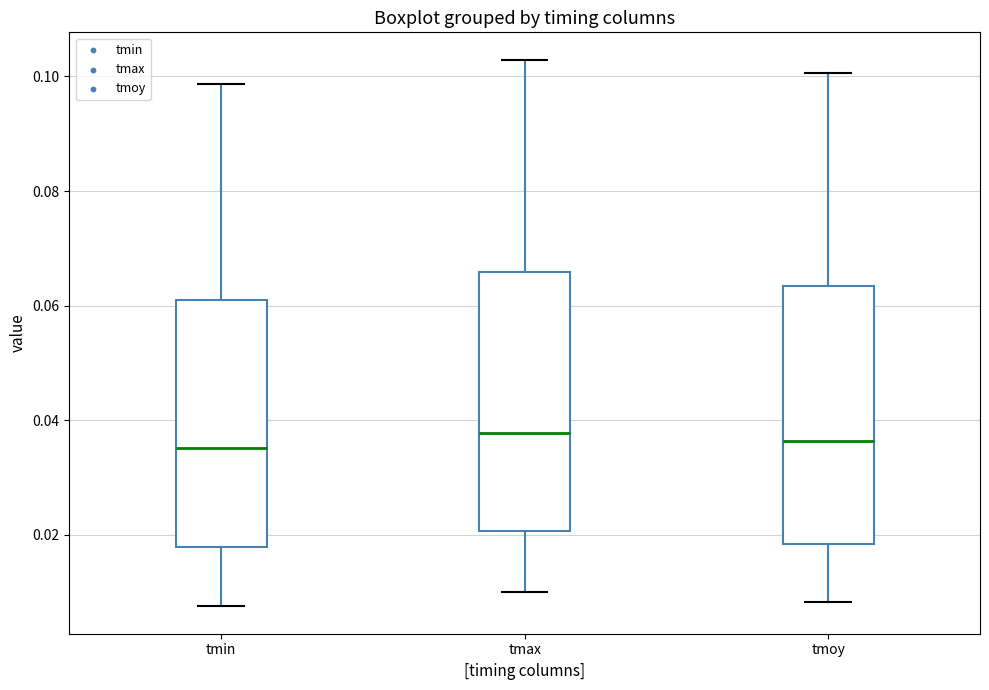

Reading left to right, read every box against the y-axis: the position of its median line, the range the box covers, and the ends of its whiskers. The values are not printed on the chart, so give them approximately, as read against the axis.

tmin: median 0.036, box 0.018 to 0.060, whiskers 0.008 to 0.098
tmax: median 0.038, box 0.020 to 0.066, whiskers 0.010 to 0.102
tmoy: median 0.036, box 0.018 to 0.064, whiskers 0.008 to 0.100